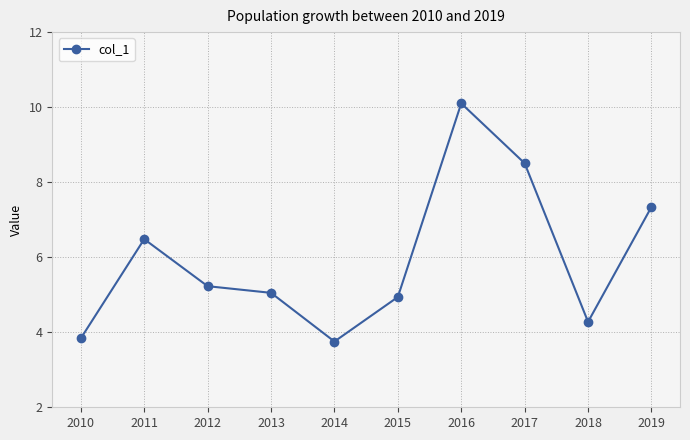

Rank the categories by value from lowest to highest.

2014, 2010, 2018, 2015, 2013, 2012, 2011, 2019, 2017, 2016